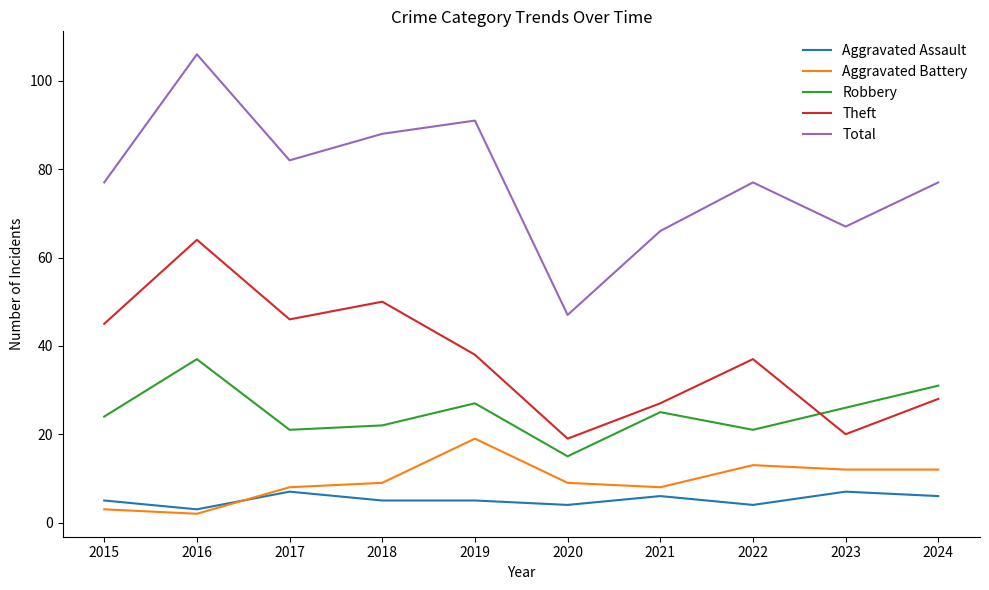

Is the value of Aggravated Assault at 2022 greater than the value of Theft at 2024?

No